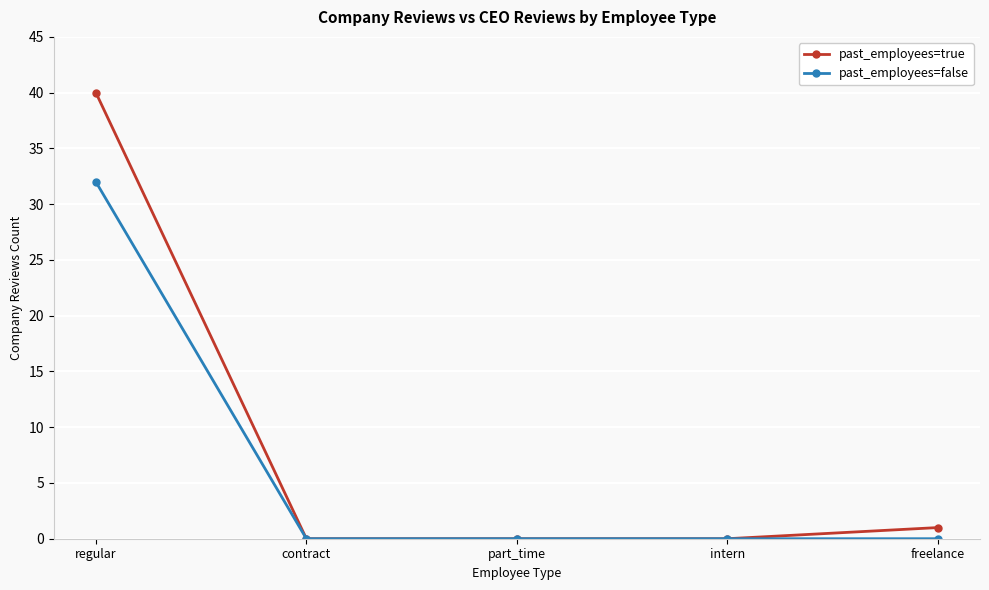

What position from the right is intern?

2